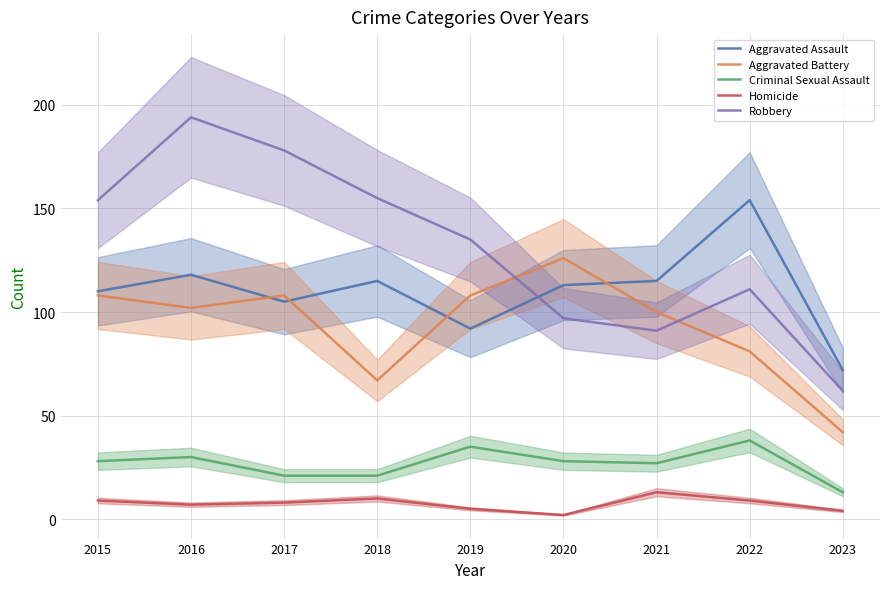

True or false: Aggravated Assault and Homicide cross at least once.

False